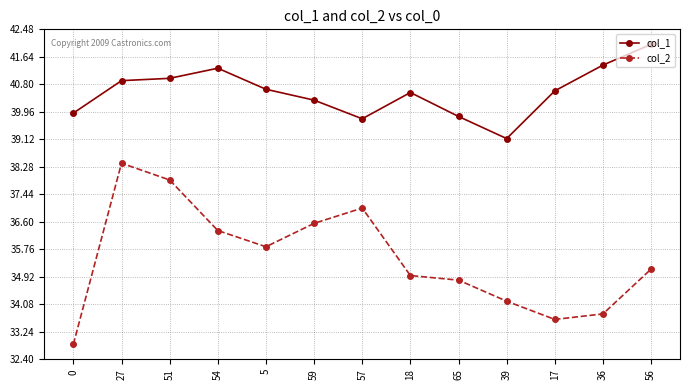

What is the difference between the maximum and second lowest values in the col_1 series?

2.3